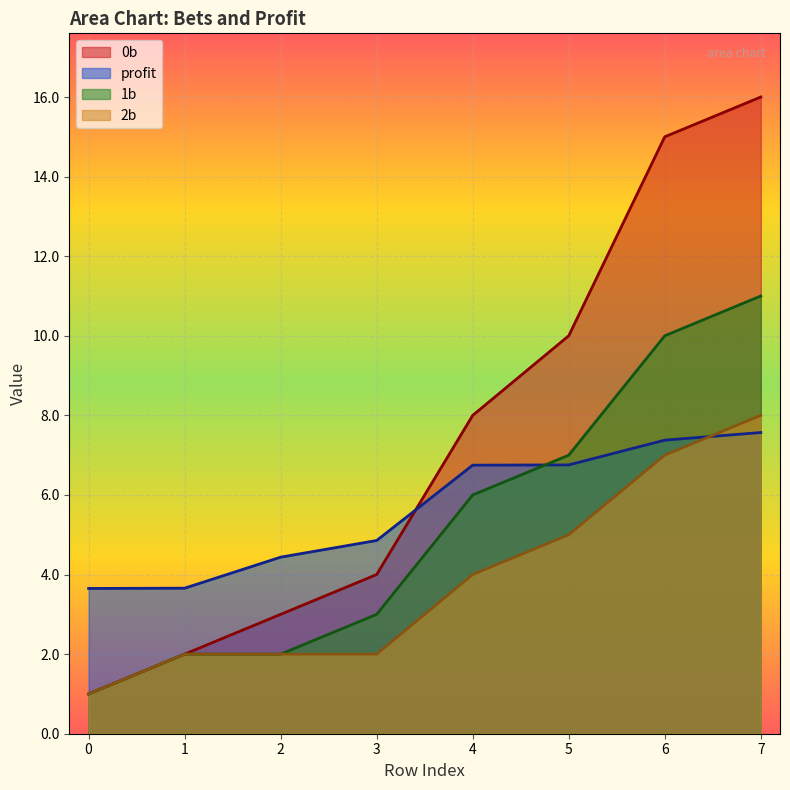

Which series has the largest range (max minus min)?

0b